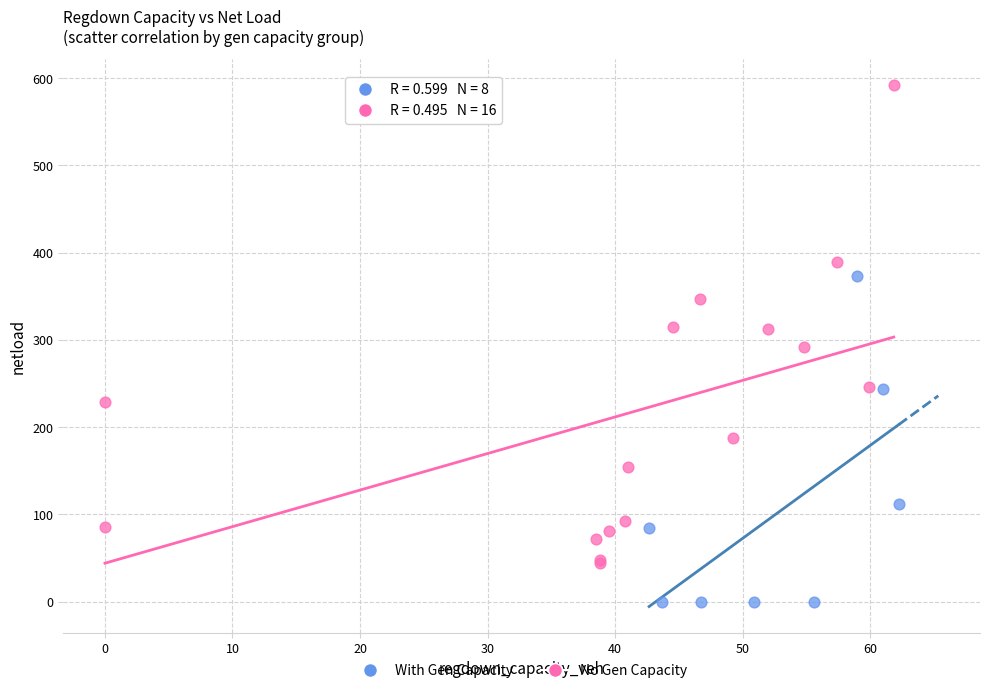

Which series has the widest spread of Y values?

No Gen Capacity